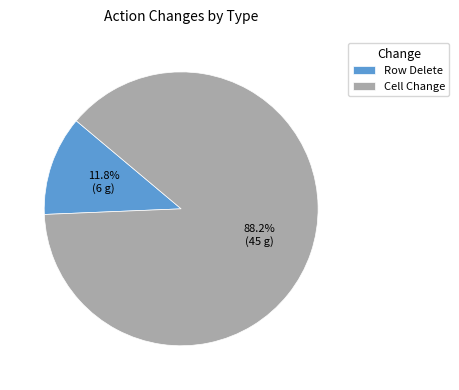

What is the ratio of the value at Cell Change to the value at Row Delete?

7.5